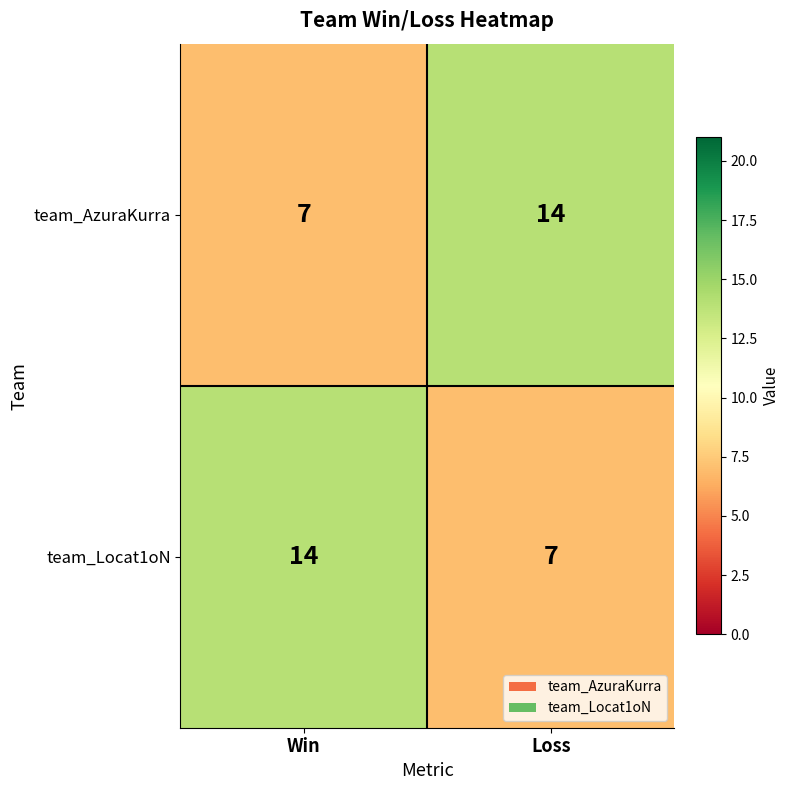

At Loss, list the series in order from smallest to largest.

team_Locat1oN, team_AzuraKurra